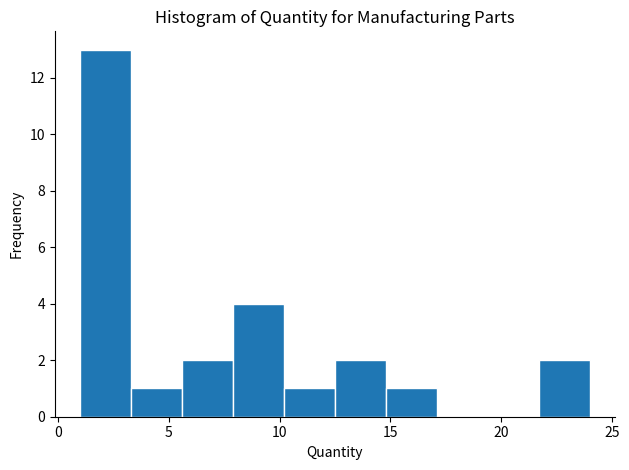

Reading left to right, transcribe this chart: for each bar, give the range it covers on the x-axis and its height. Neither the bar edges nor the heights are printed on the chart, so give them approximately, as read against the axes.

1.0 to 3.3: 13
3.3 to 5.6: 1
5.6 to 7.9: 2
7.9 to 10.2: 4
10.2 to 12.5: 1
12.5 to 14.8: 2
14.8 to 17.1: 1
17.1 to 19.4: 0
19.4 to 21.7: 0
21.7 to 24.0: 2